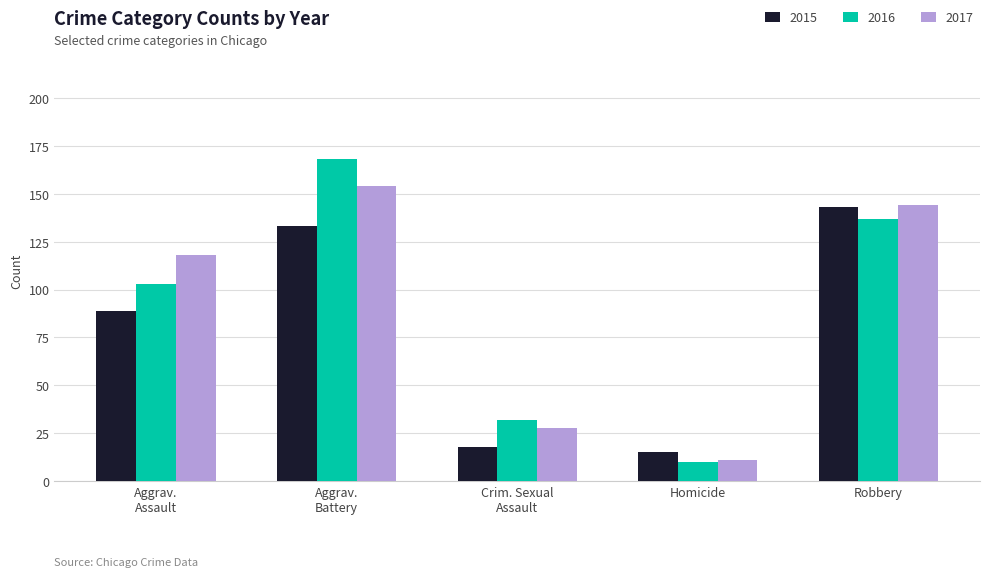

At which category is the sum across all series the highest?

Aggrav.
Battery